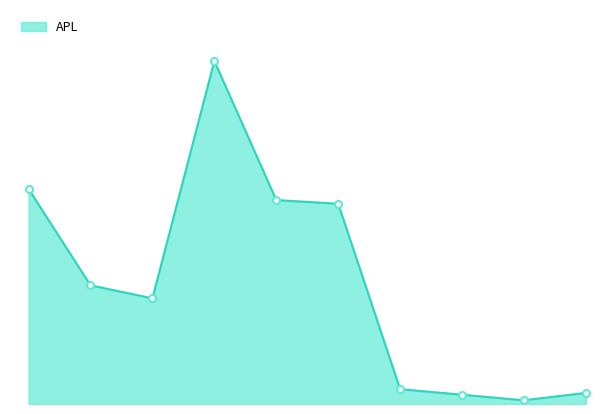

Does the chart have visible grid lines?

No